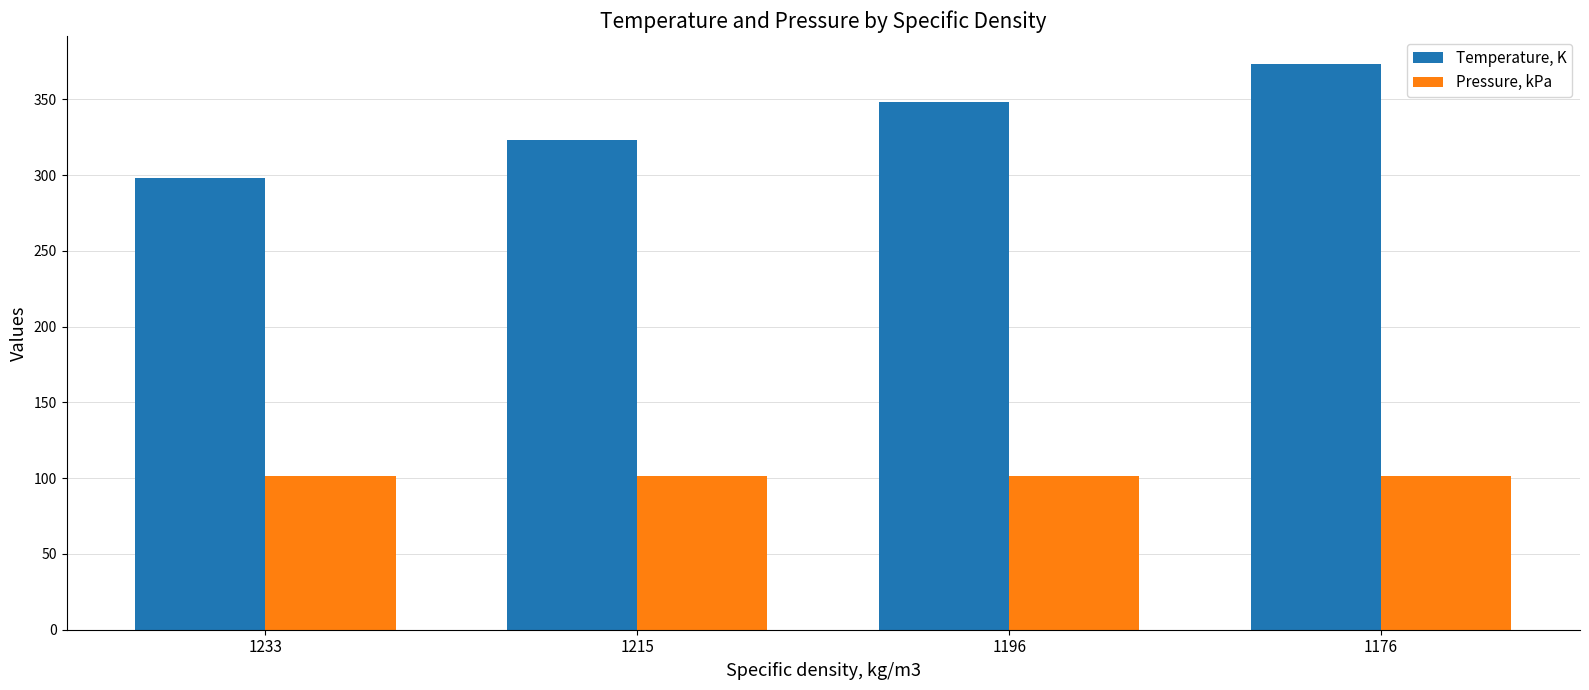

What is the total value across all series at 1176?

474.5